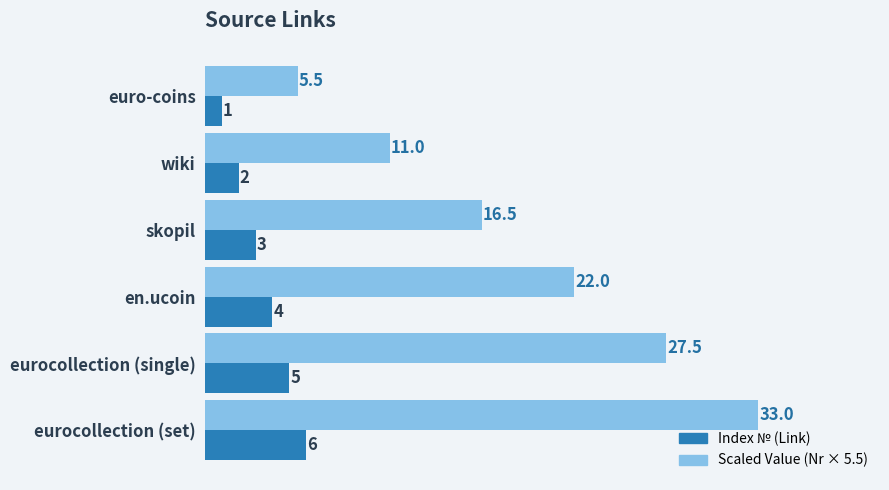

What is the spread (max minus min) of values at eurocollection (set)?

27.0